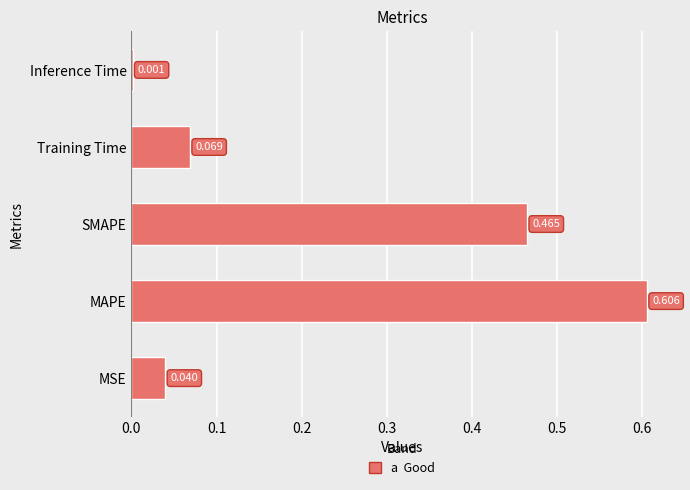

Which label corresponds to the largest value in the chart?

MAPE